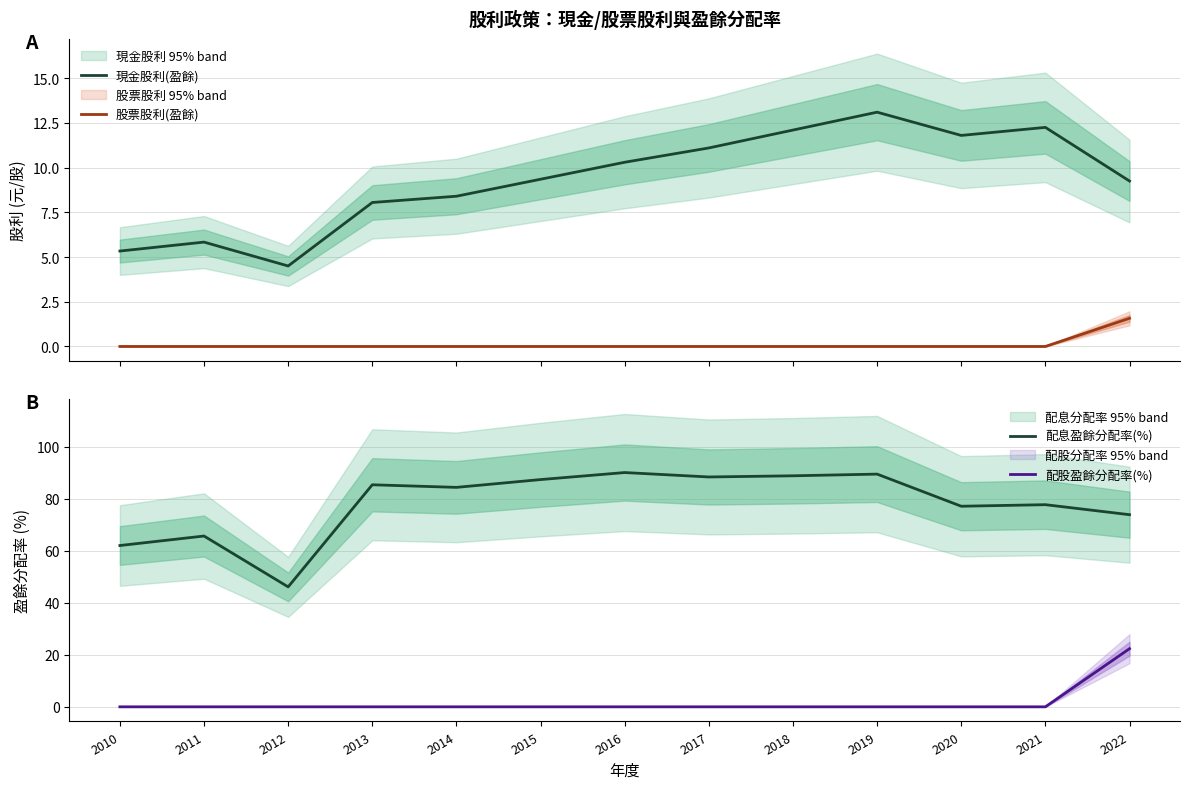

Does the chart display data point markers on the line(s)?

No